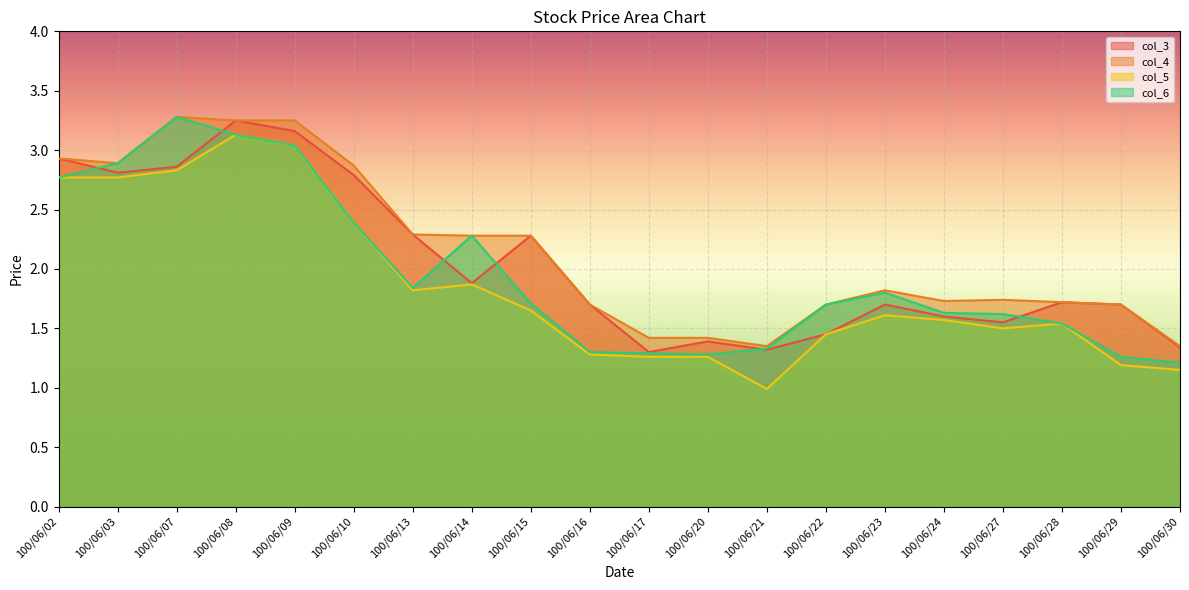

What is the total value across all series at 100/06/20?

5.3